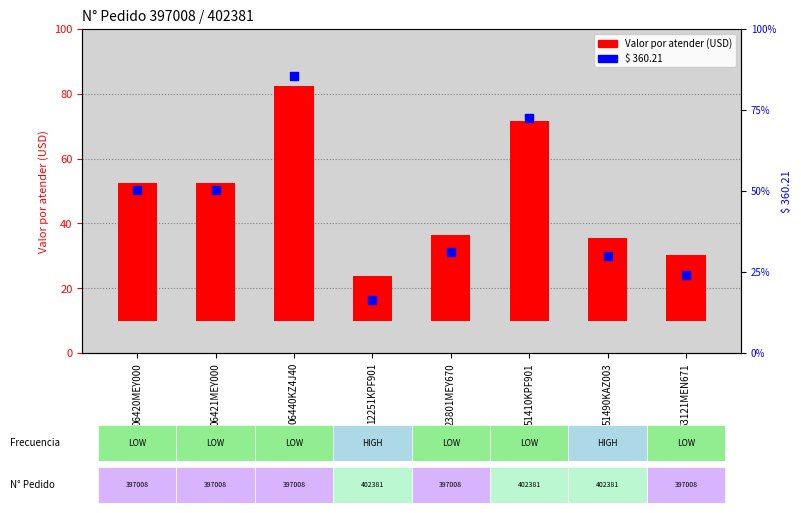

Is the value of Valor por atender (USD) at 51410KPF901 greater than the value of $ 360.21 at 23801MEY670?

Yes